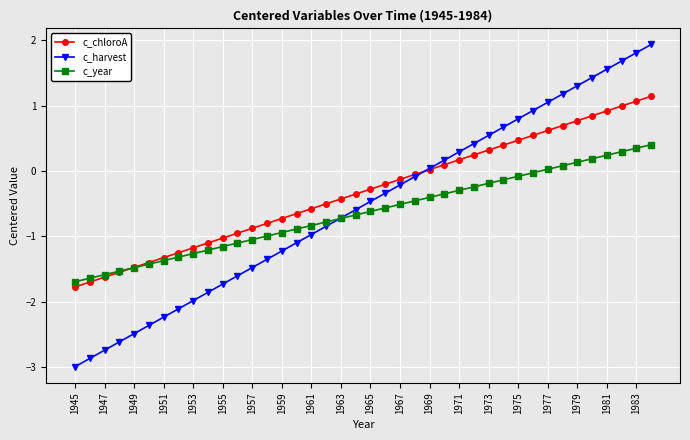

What is the value of the c_chloroA point at the 39th from the left?

1.1